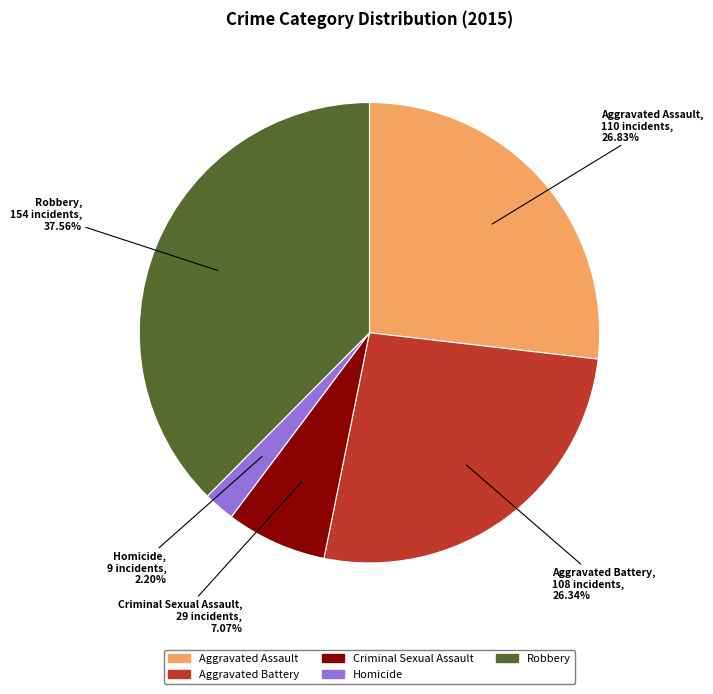

Is there a majority slice in this chart?

No